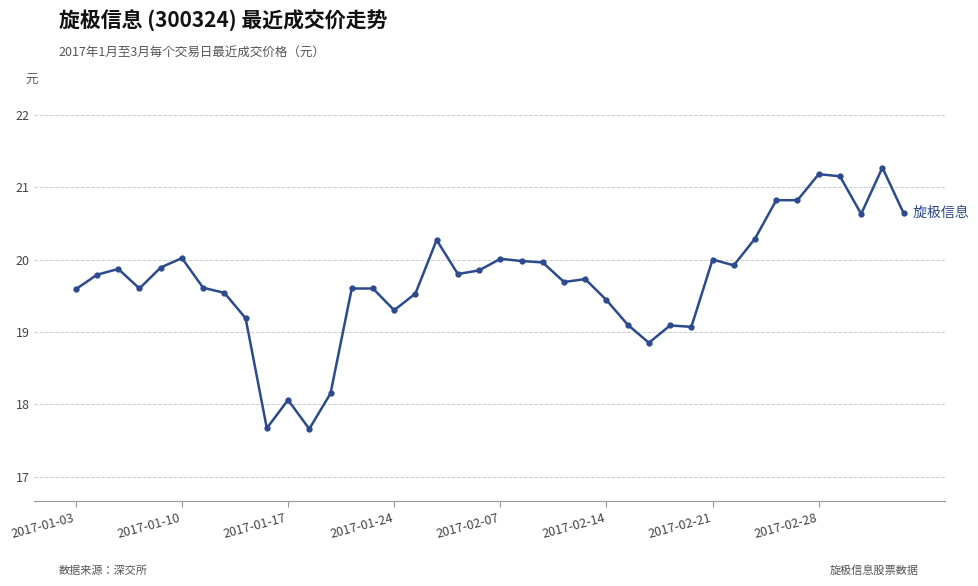

True or false: there are more than 0 points higher than both neighbors.

True